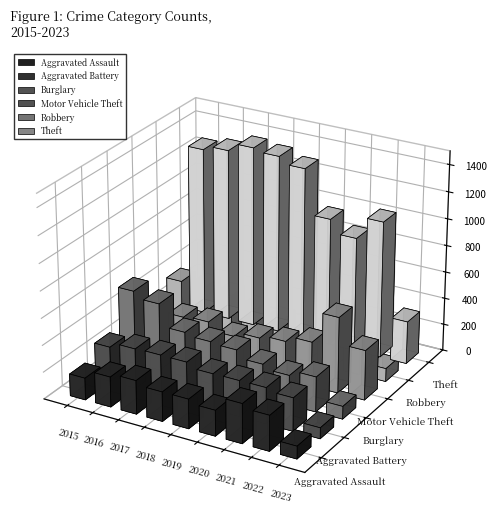

Which series has the largest total across all categories?

Theft